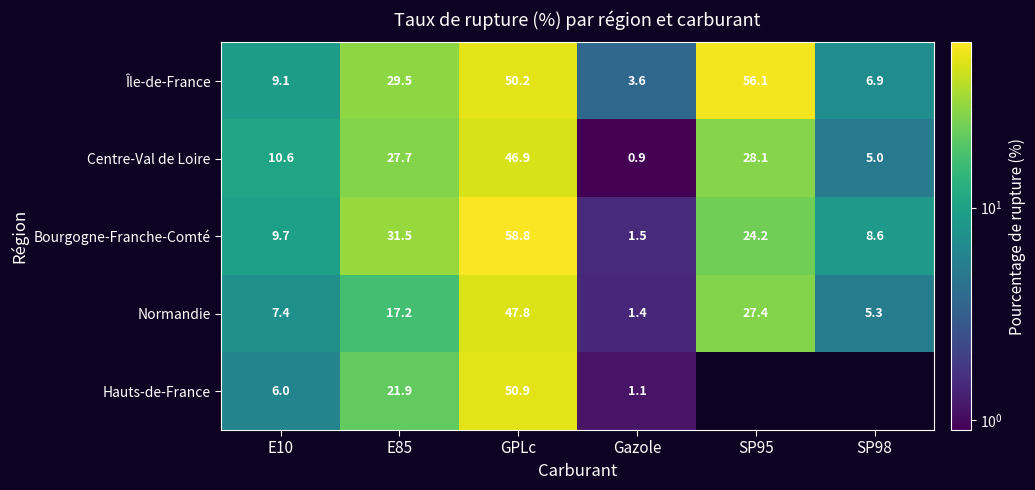

What is the spread (max minus min) of values at E85?

14.3